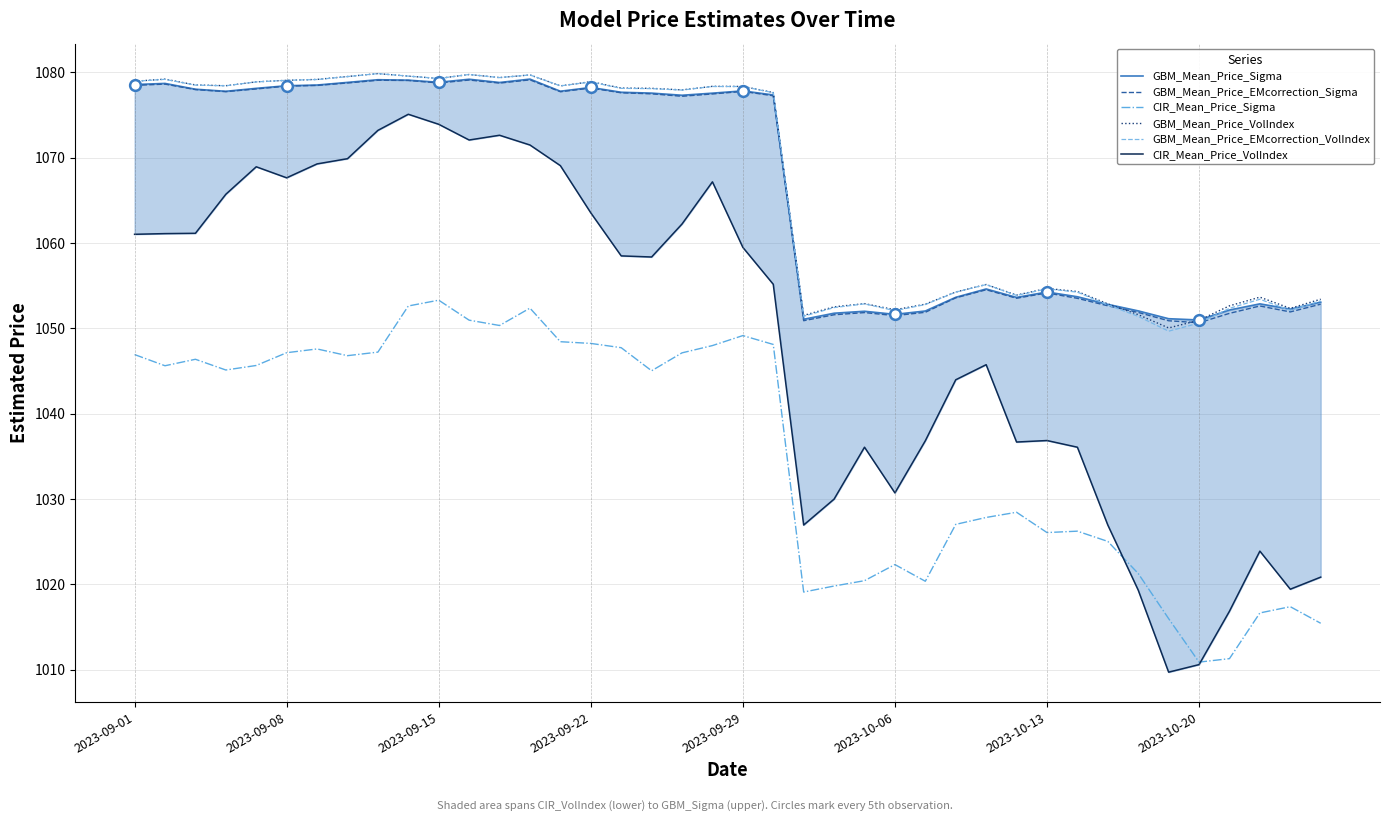

What is the total value across all series at 31?

6278.1